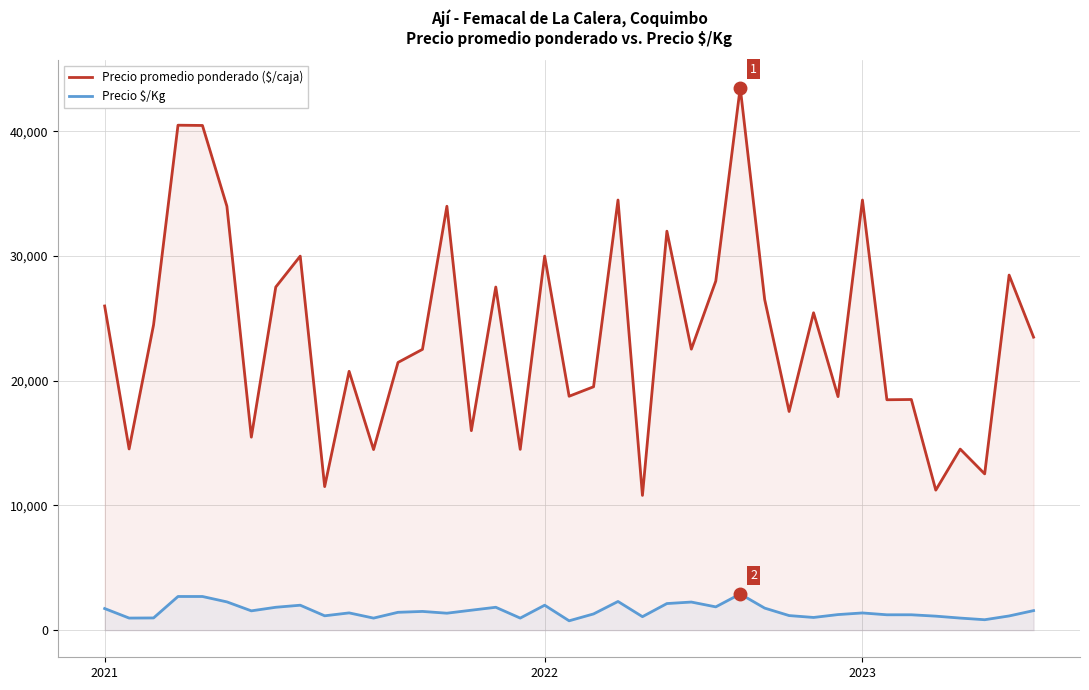

Between 4 and 33, which is larger?

4